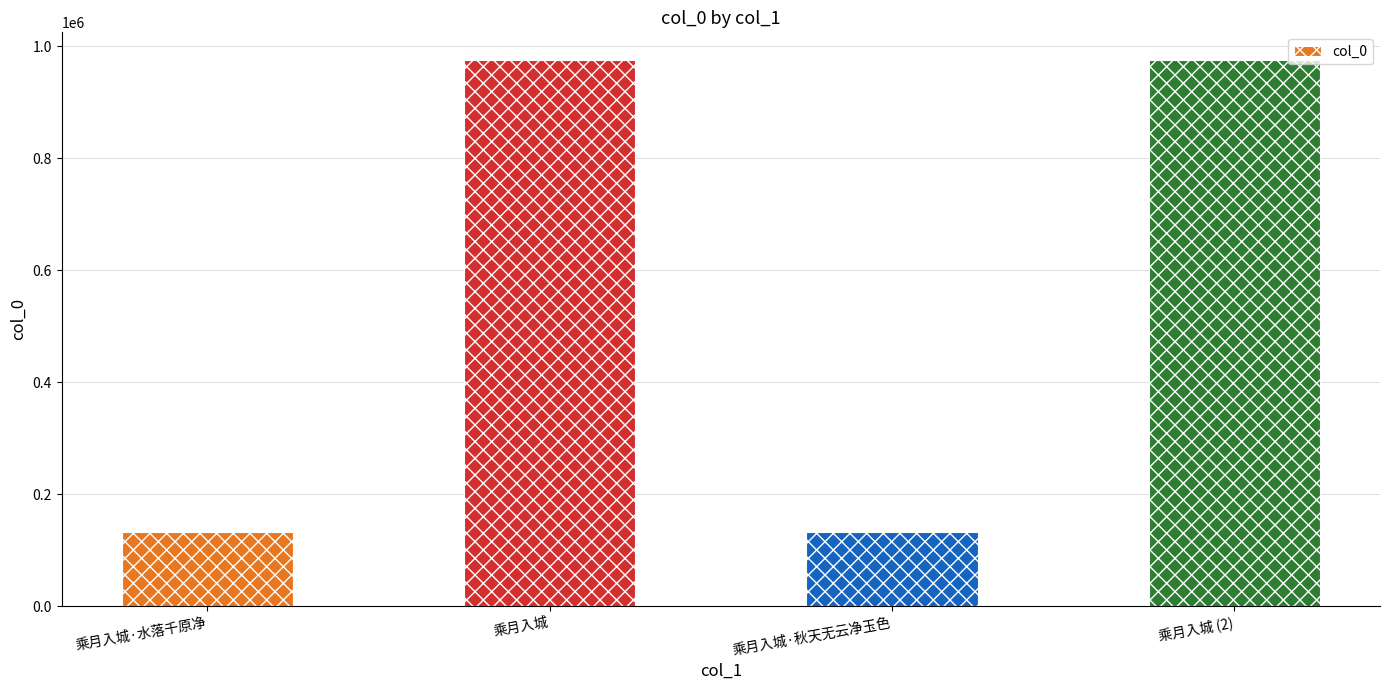

The value at 乘月入城·水落千原净 is 133151. True or false?

True